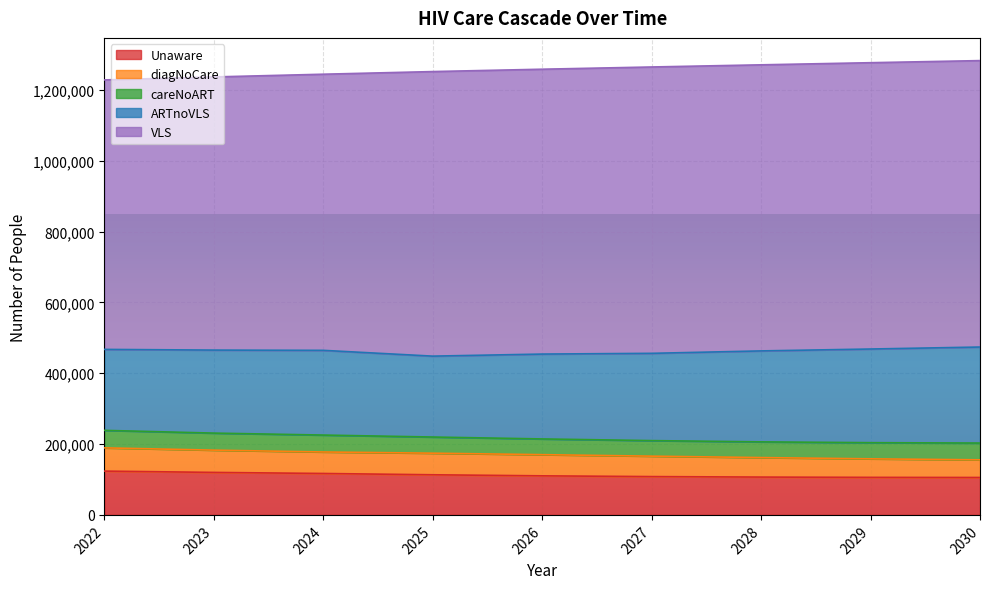

What is the sum of the VLS values at 2027 and 2029?

1617411